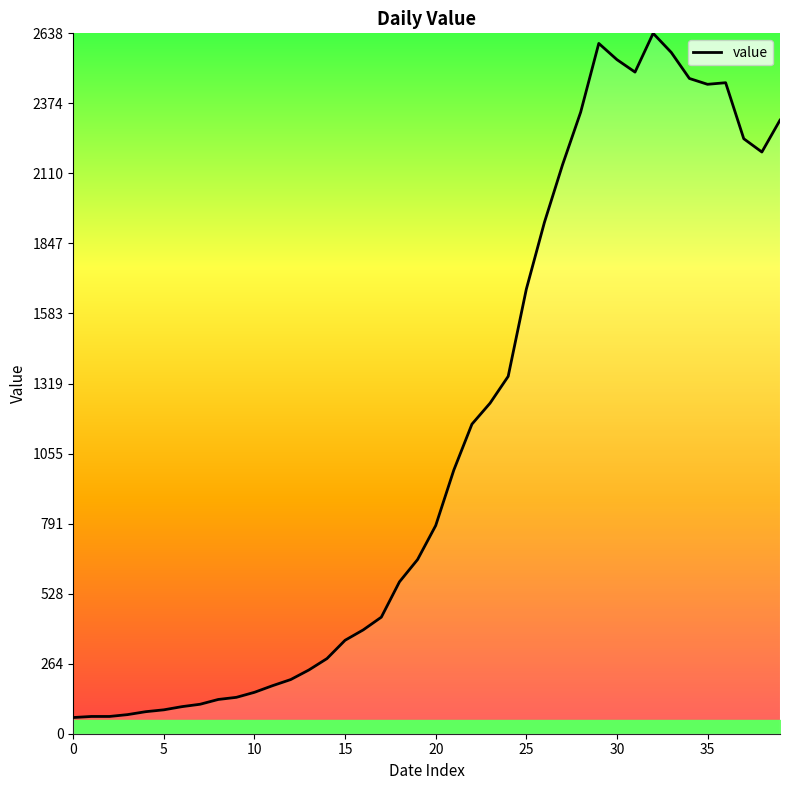

True or false: there are more than 0 points higher than both neighbors.

True